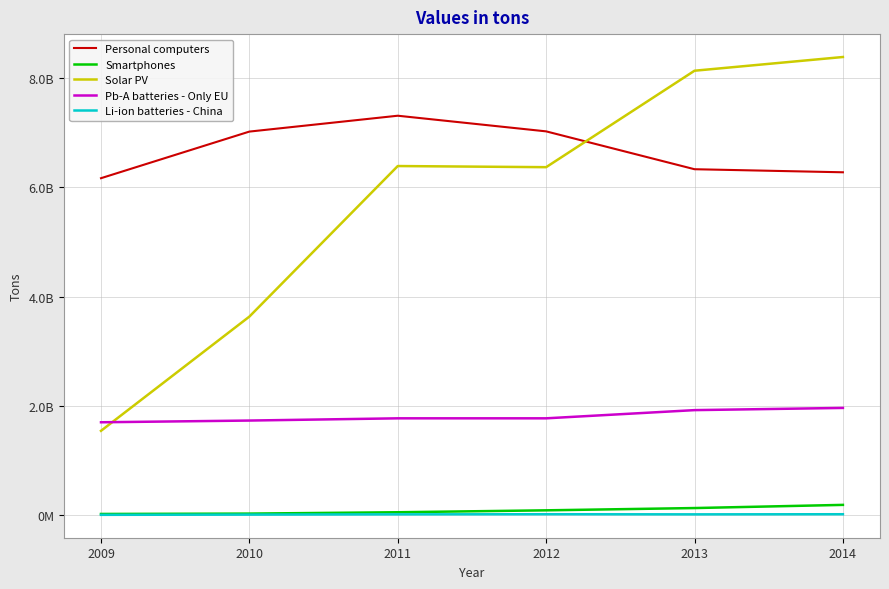

What are all the series names shown in the legend?

Personal computers, Smartphones, Solar PV, Pb-A batteries - Only EU, Li-ion batteries - China